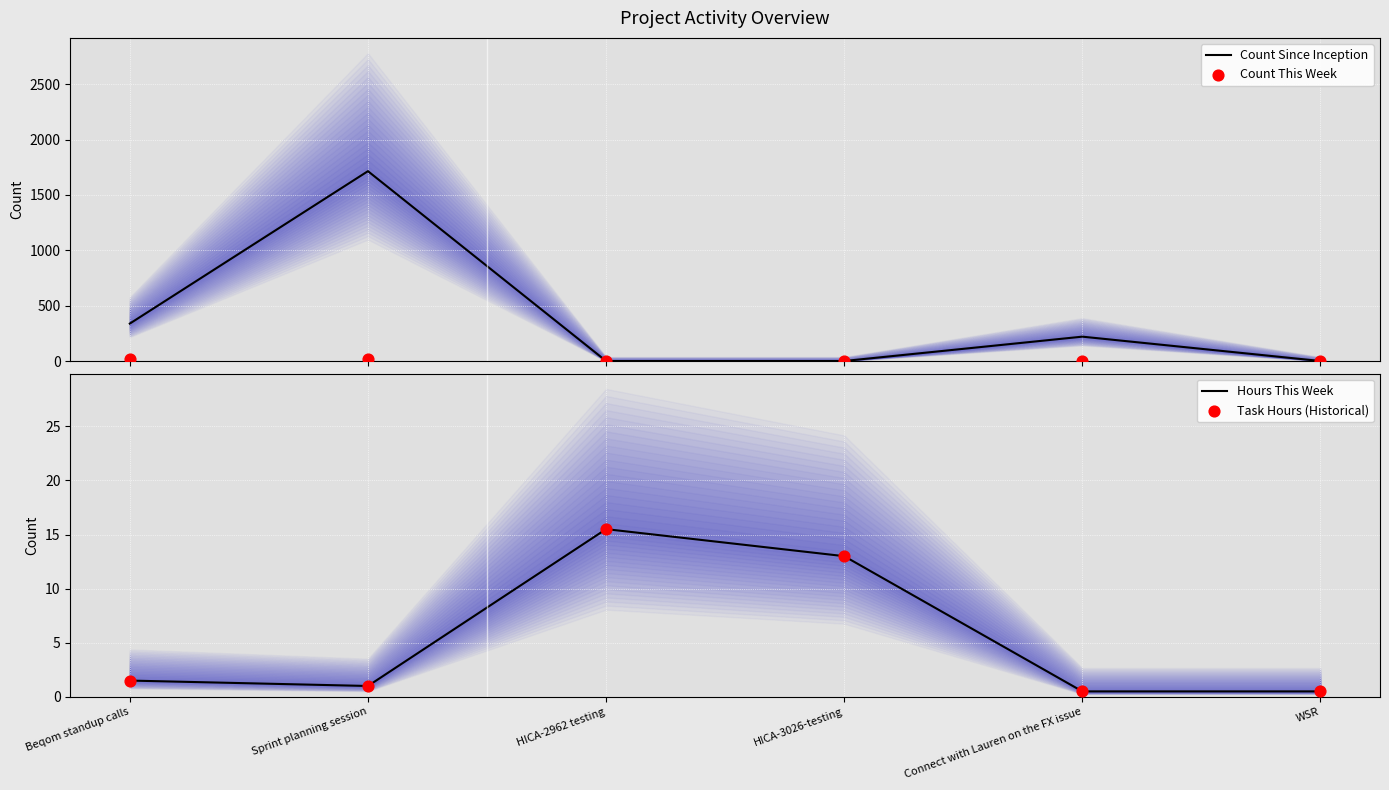

What is the total value across all series at Connect with Lauren on the FX issue?

223.0